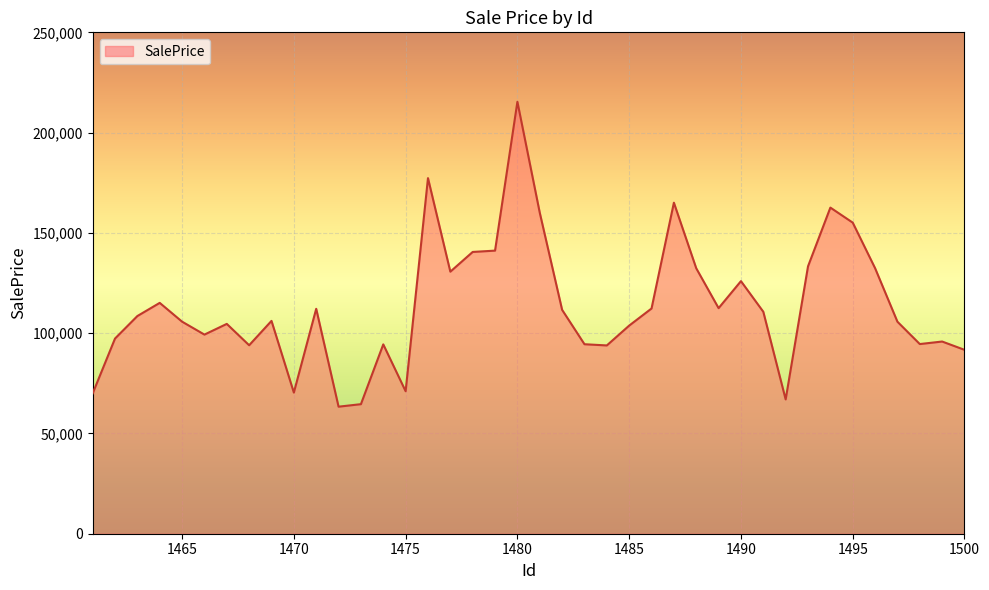

What is the difference between the maximum and minimum values?

152031.7